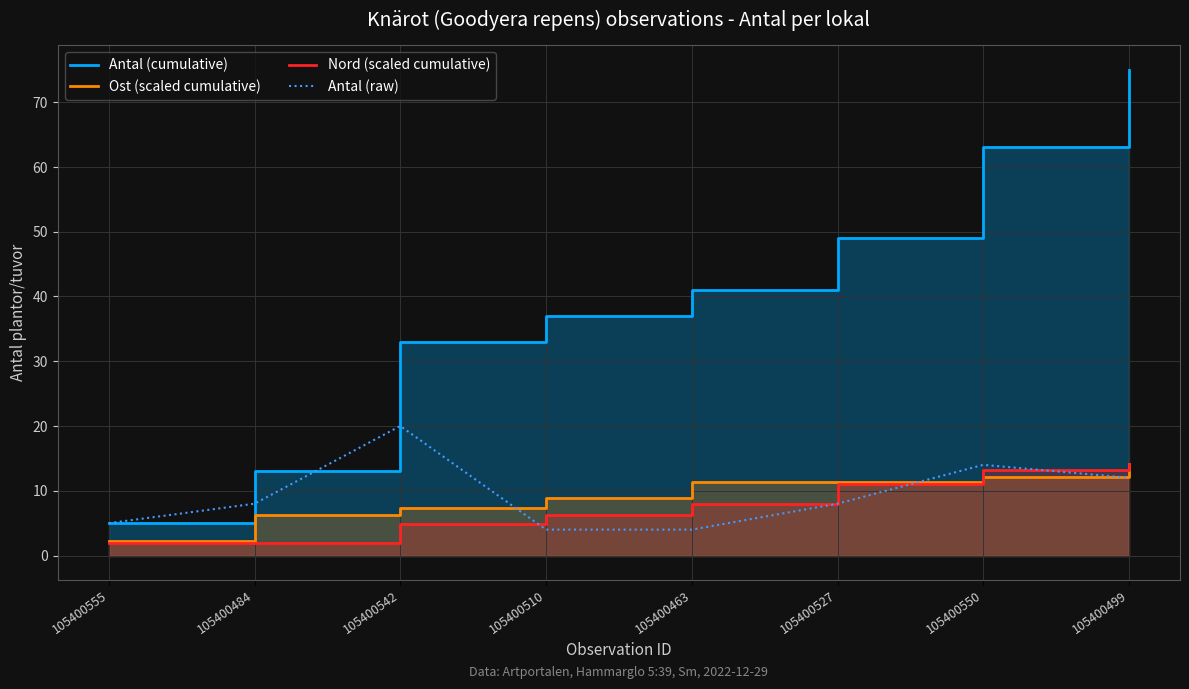

Reading left to right, list all the values displayed in this chart.

Antal (cumulative): 105400555=5.0	105400484=13.0	105400542=33.0	105400510=37.0	105400463=41.0	105400527=49.0	105400550=63.0	105400499=75.0
Ost (scaled cumulative): 105400555=2.2	105400484=6.2	105400542=7.4	105400510=8.9	105400463=11.3	105400527=11.3	105400550=12.2	105400499=14.2
Nord (scaled cumulative): 105400555=1.9	105400484=1.9	105400542=4.8	105400510=6.3	105400463=8.0	105400527=11.0	105400550=13.2	105400499=14.2
Antal (raw): 105400555=5.0	105400484=8.0	105400542=20.0	105400510=4.0	105400463=4.0	105400527=8.0	105400550=14.0	105400499=12.0